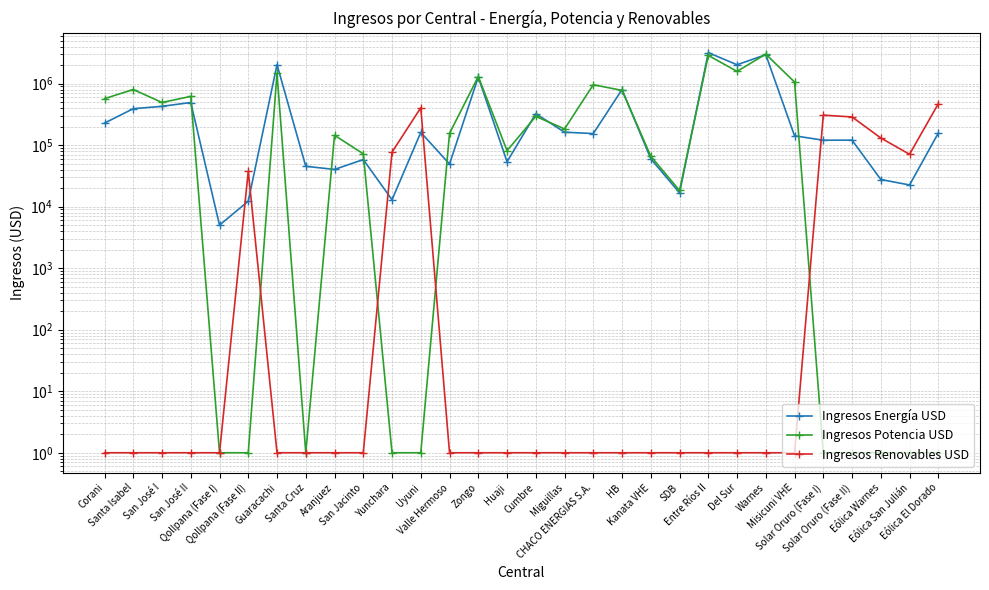

How many values in the Ingresos Energía USD series are below 153826?

15